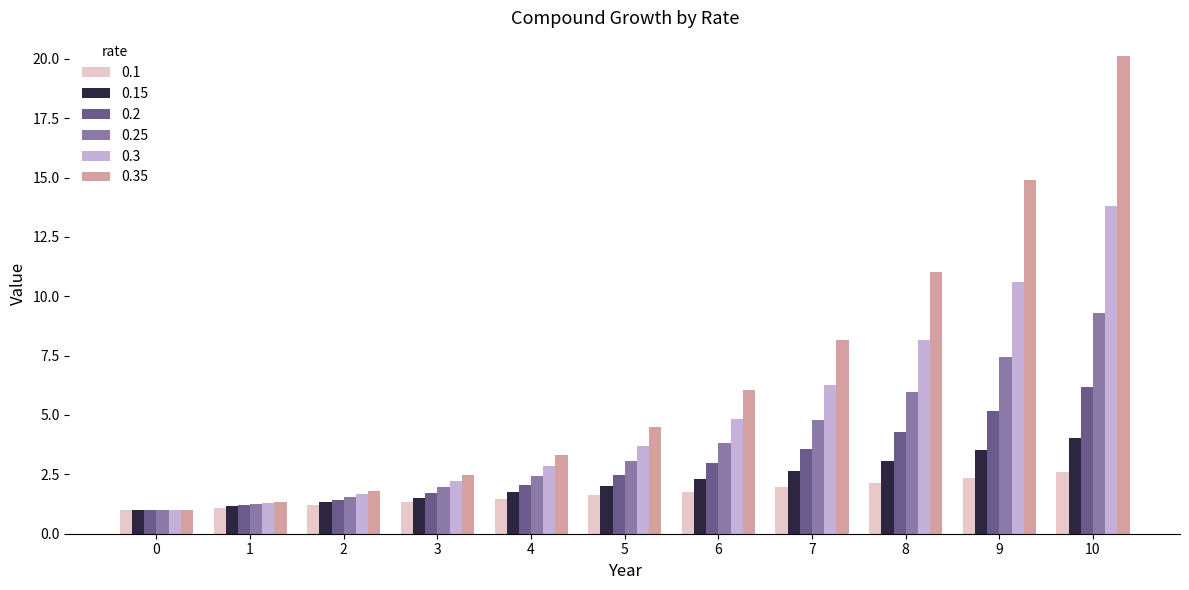

Which series has the widest spread of values?

0.35